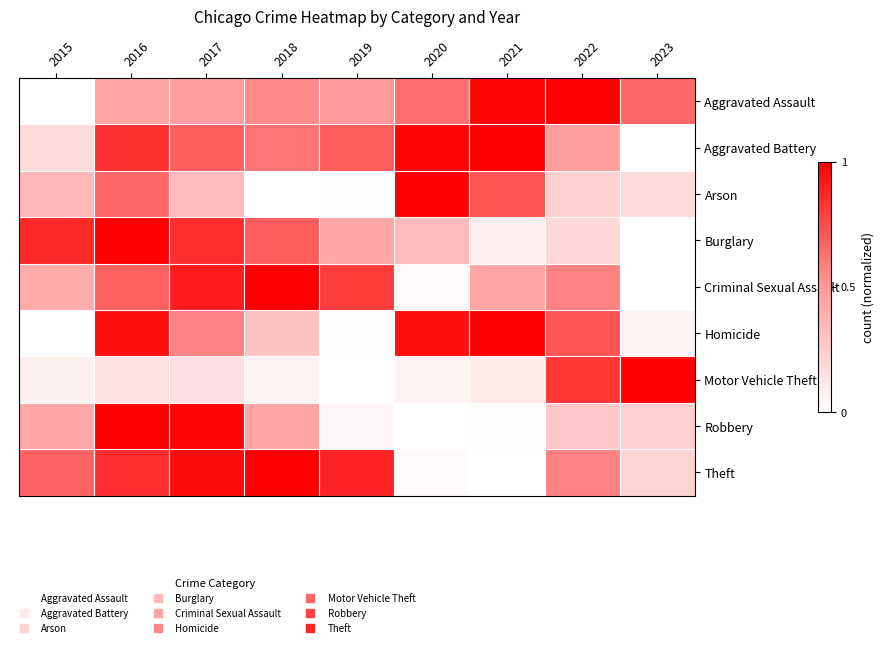

What is the spread (max minus min) of values at 2017?

0.8